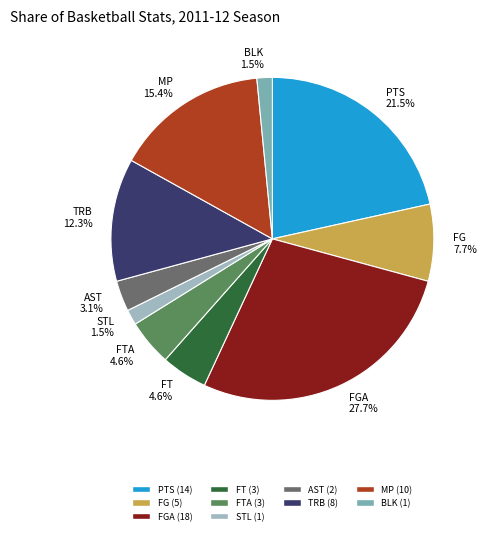

Which slice is the largest?

FGA